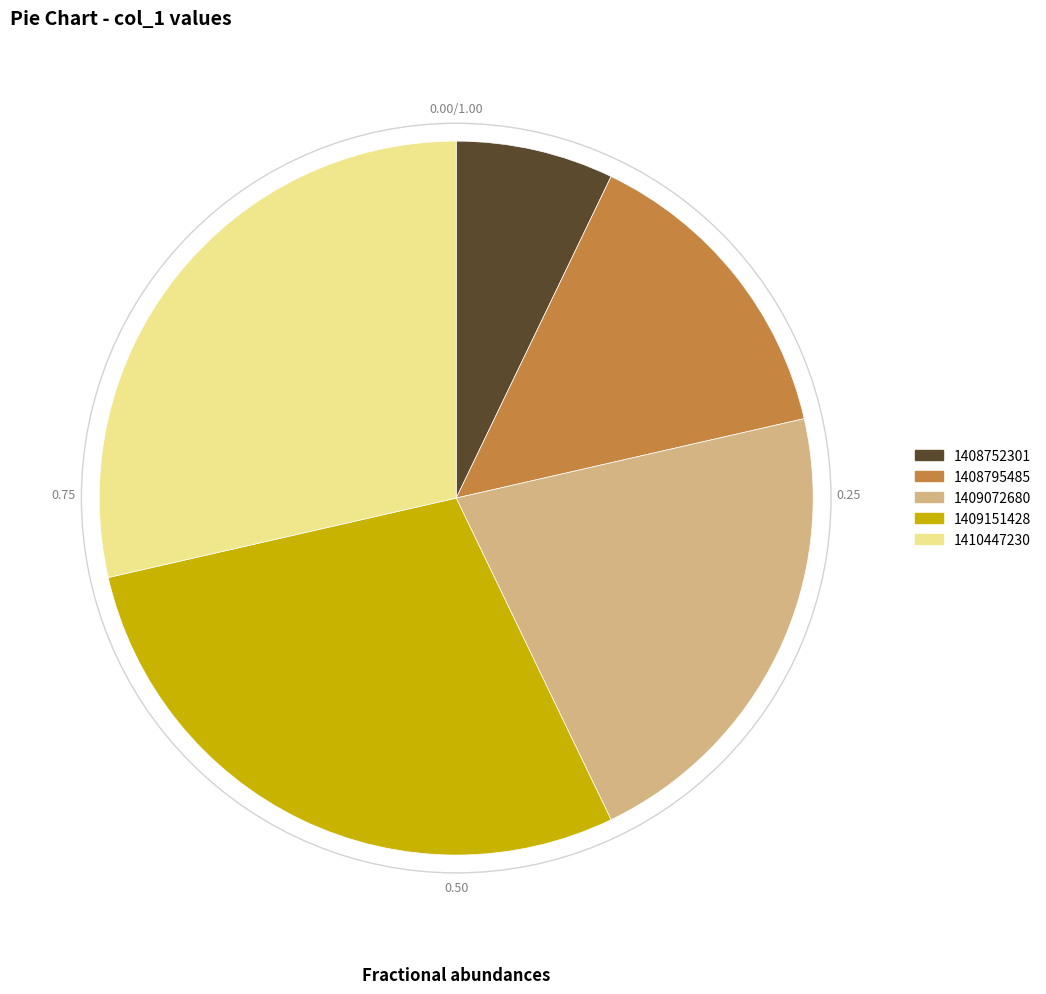

Does 1408795485 account for over 50% of the chart?

No